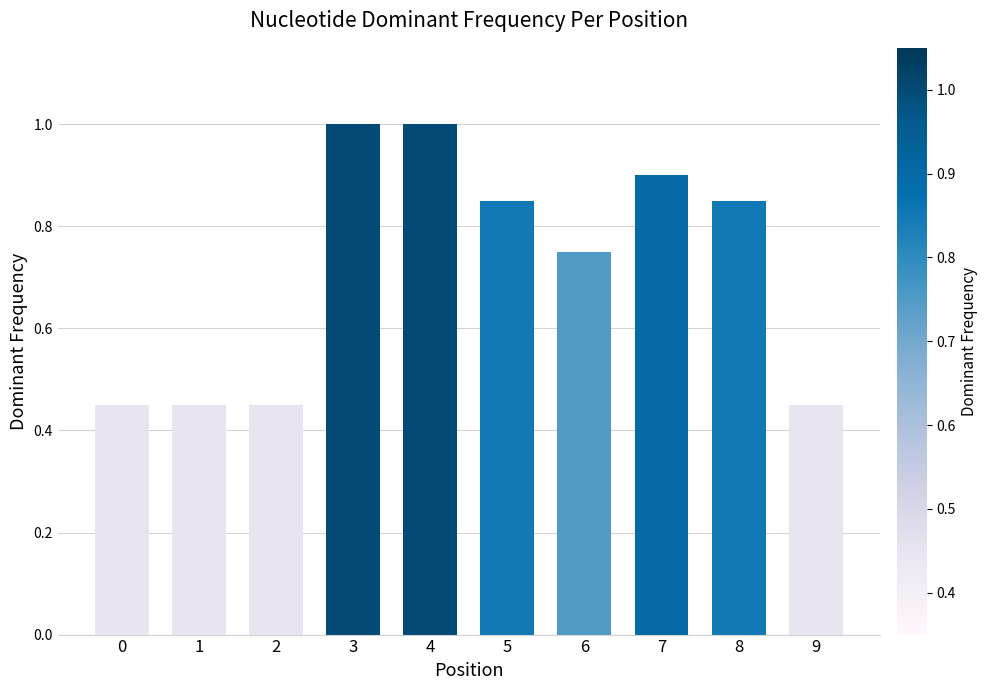

What is the sum of all values?

7.2